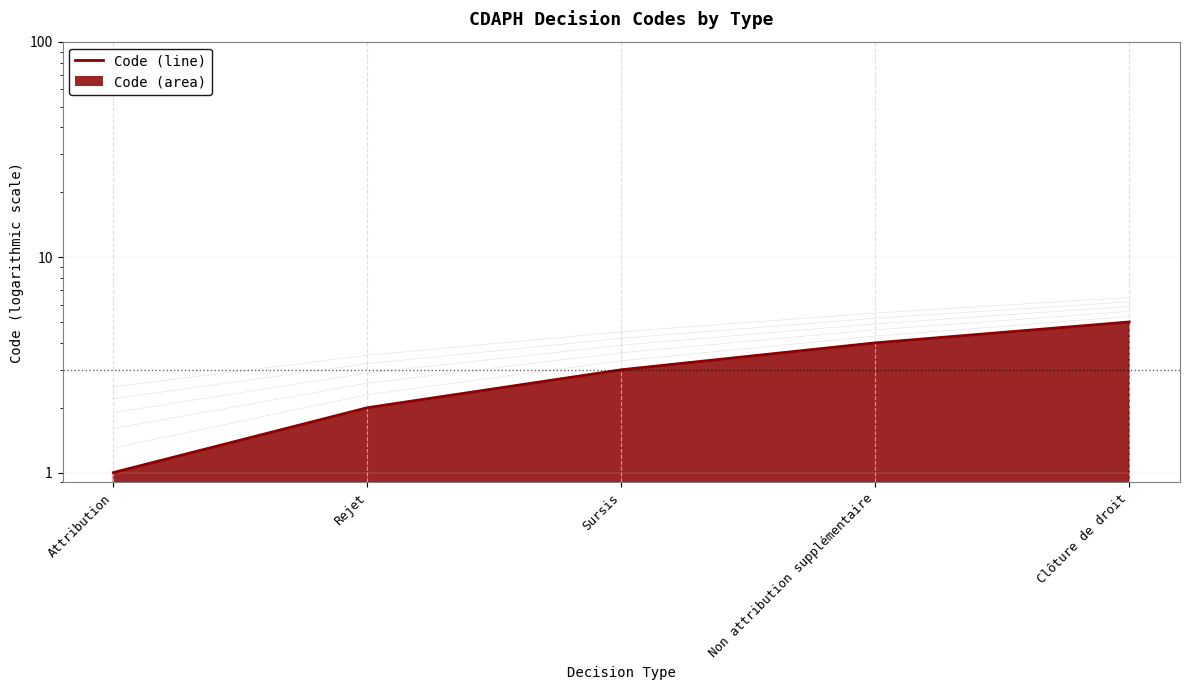

Is it true that the value at Rejet is 2?

True